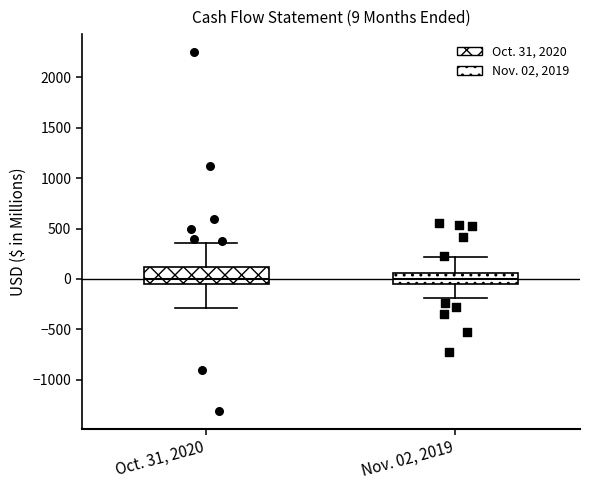

Which box is the tallest, from its lower edge to its upper edge?

Oct. 31, 2020